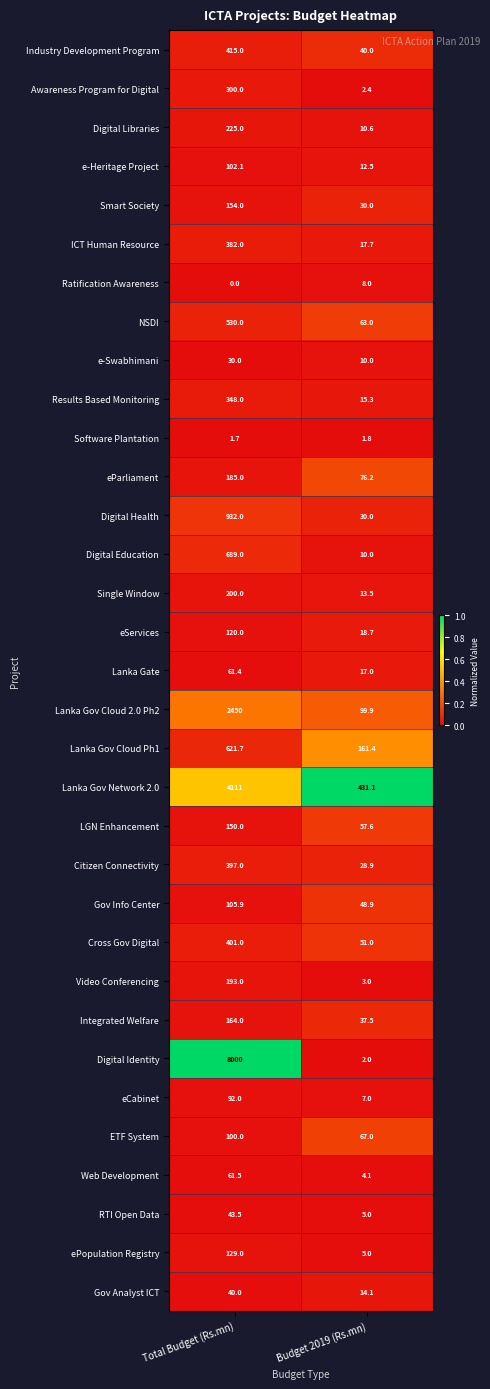

What value does the Cross Gov Digital series have at Budget 2019 (Rs.mn)?

51.0